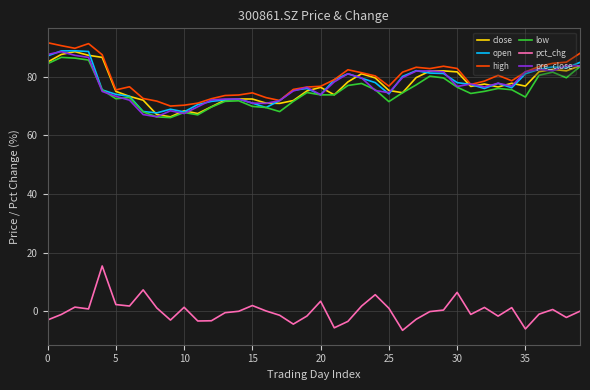

True or false: pre_close and pct_chg cross at least once.

False